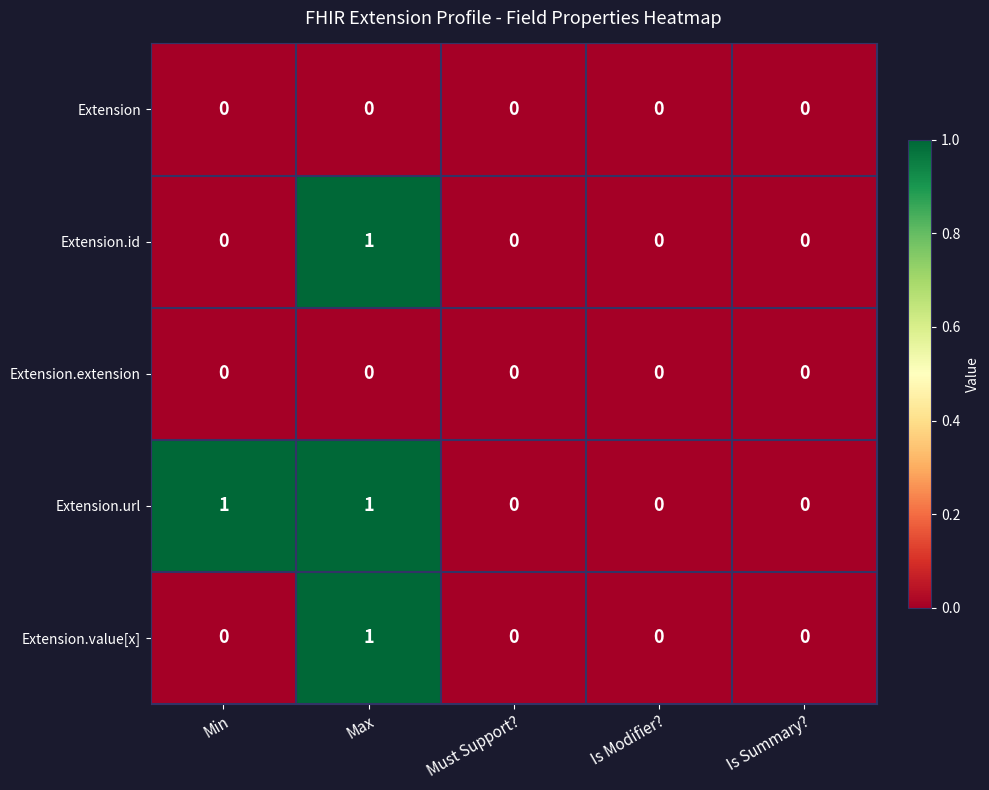

How many Extension.id values are between 0 and 1?

5